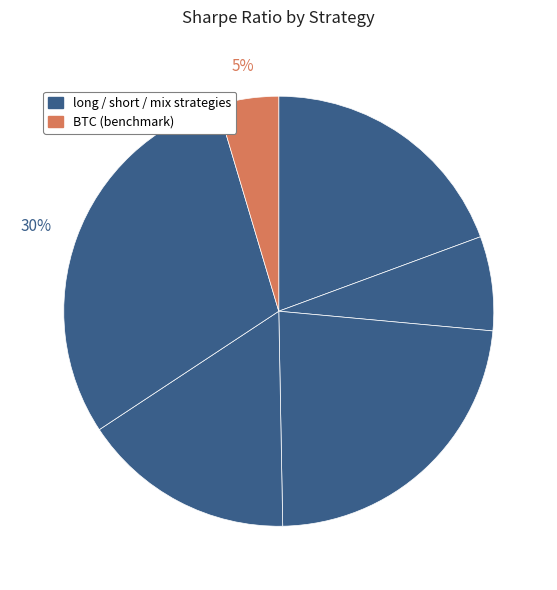

Is there a majority slice in this chart?

No